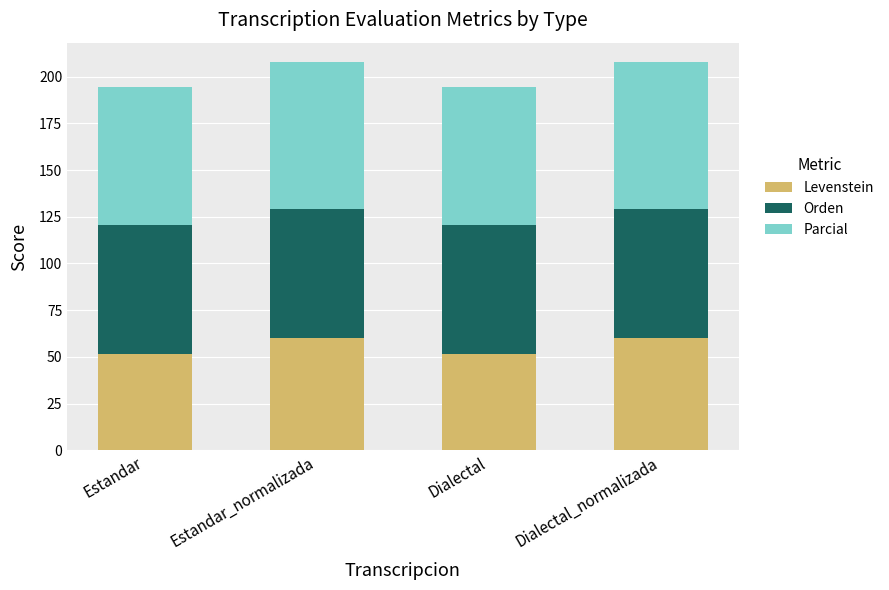

The Levenstein series shows 60.0 at Dialectal_normalizada. True or false?

True